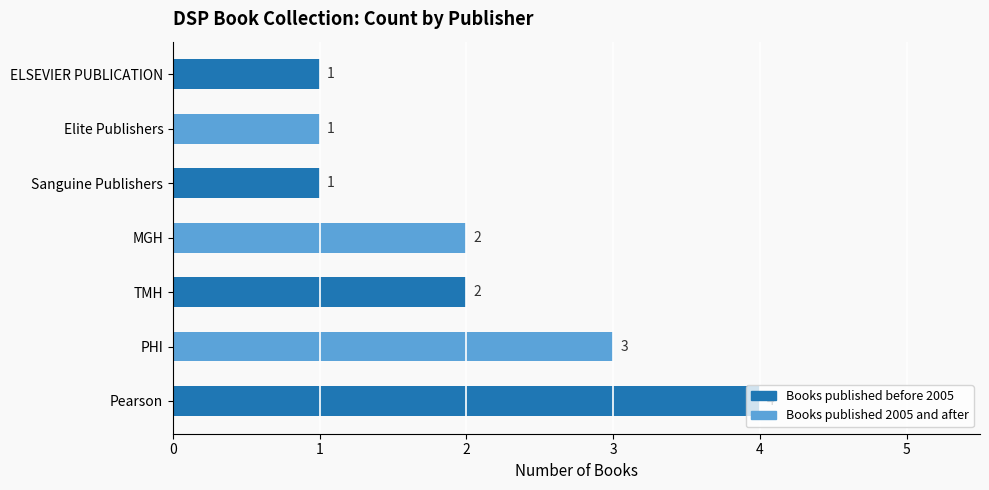

How many data points are less than 2?

3